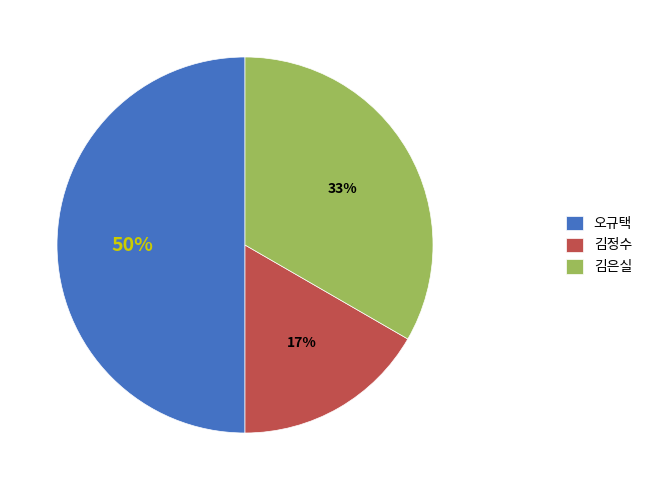

Rank the categories by value from lowest to highest.

김정수, 김은실, 오규택